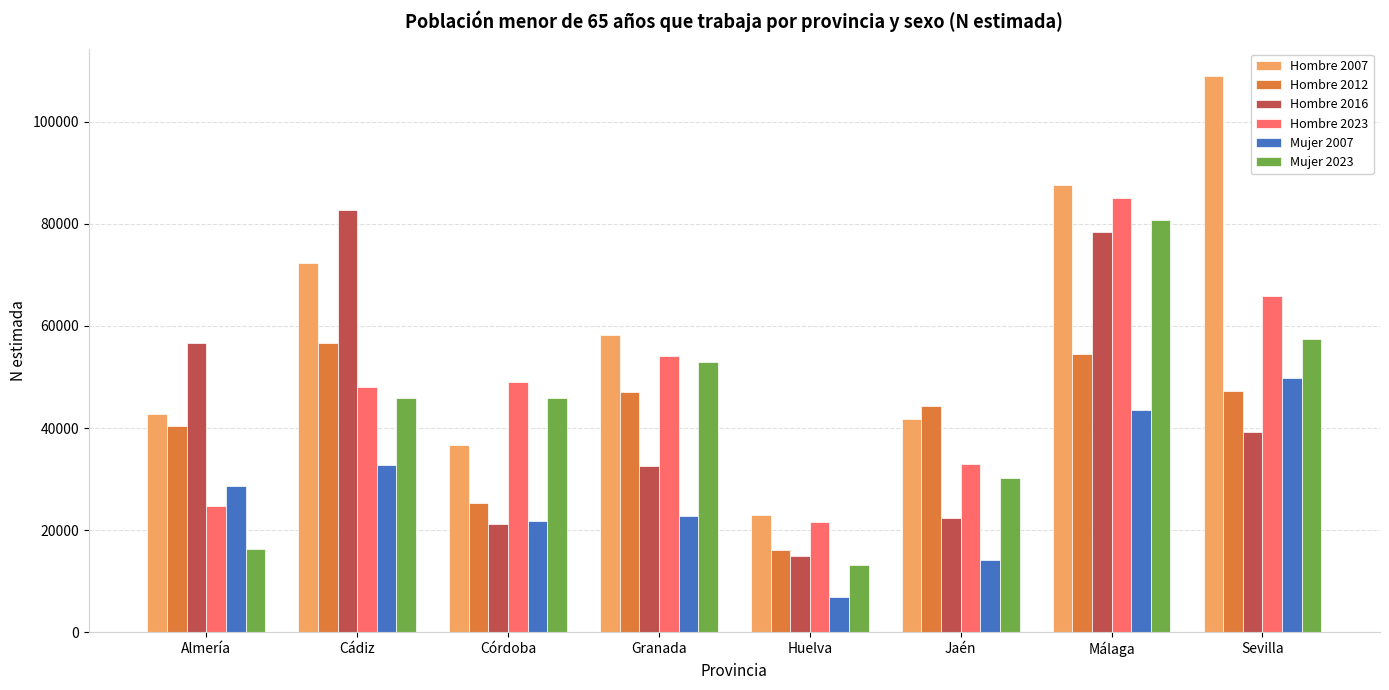

What is the greatest value displayed?

108915